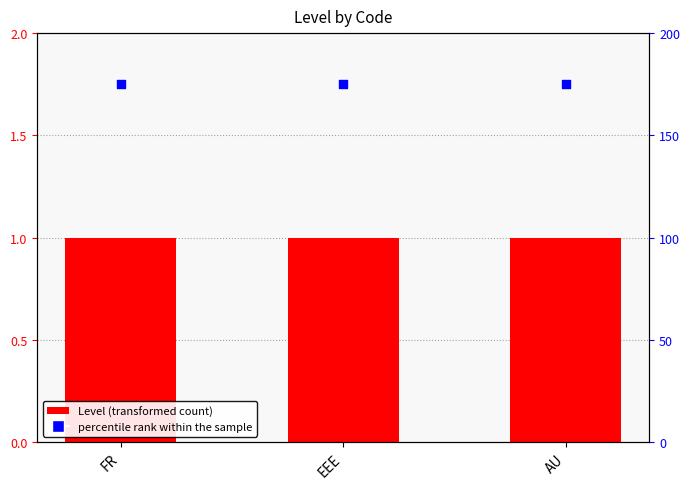

Which series contains the lowest Y value?

Level